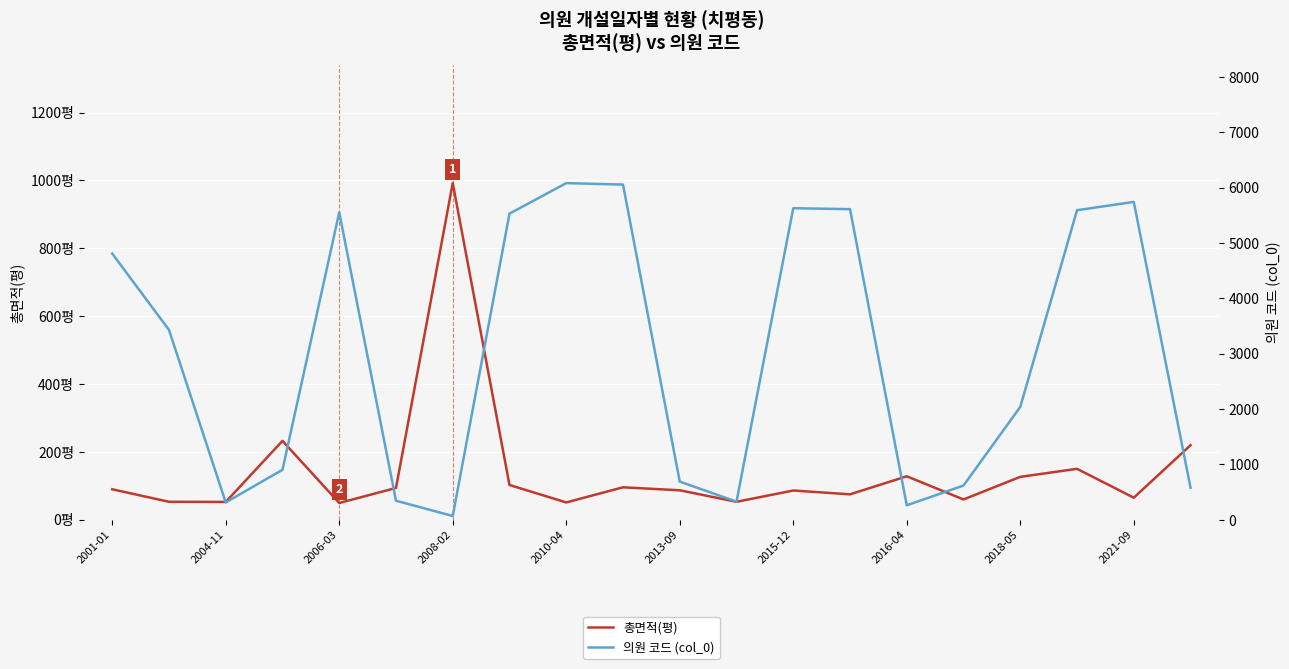

Which series has the largest total across all categories?

의원 코드 (col_0)